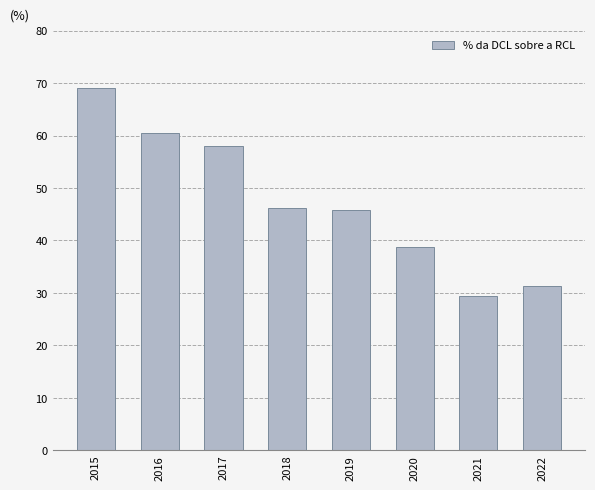

What is the sum of the values at 2015 and 2017?

127.0